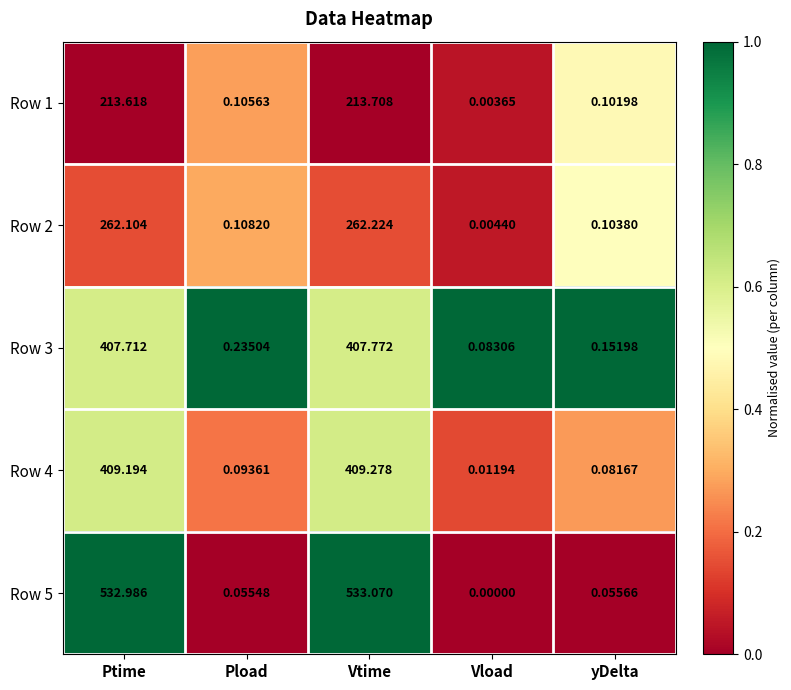

Rank the categories by Row 4 value from lowest to highest.

Vload, yDelta, Pload, Ptime, Vtime